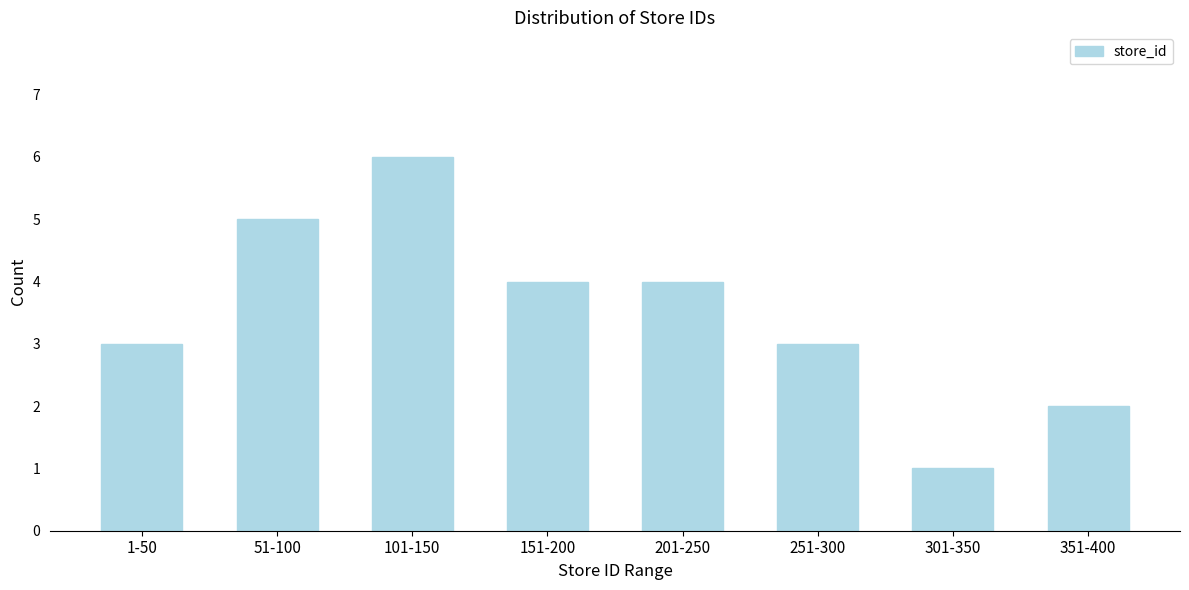

Reading right to left, transcribe all the data shown in this chart.

351-400=2	301-350=1	251-300=3	201-250=4	151-200=4	101-150=6	51-100=5	1-50=3